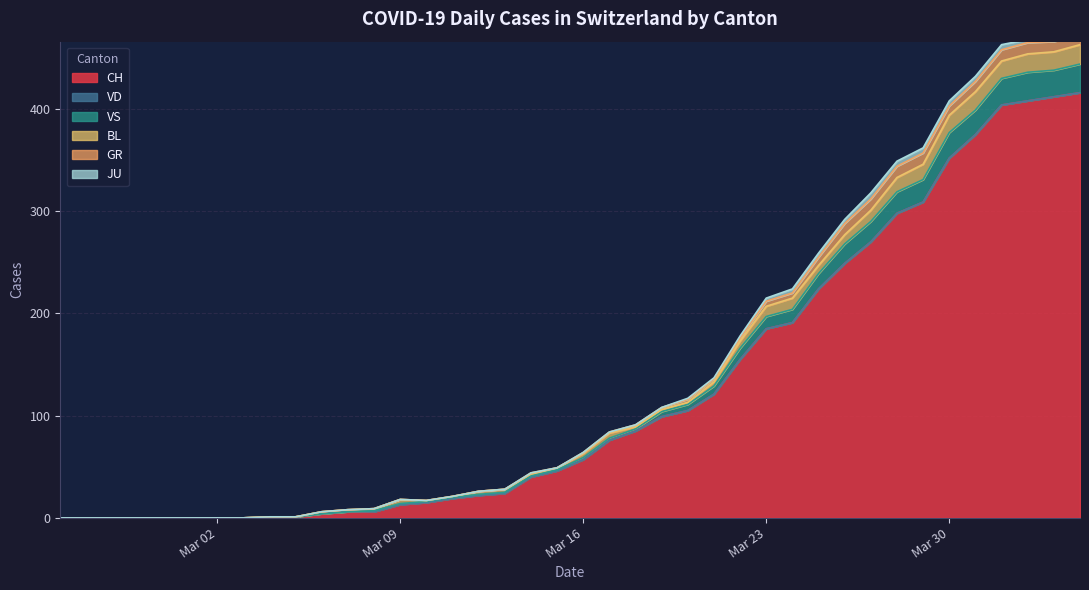

What is the difference between the highest and lowest values at 10?

4